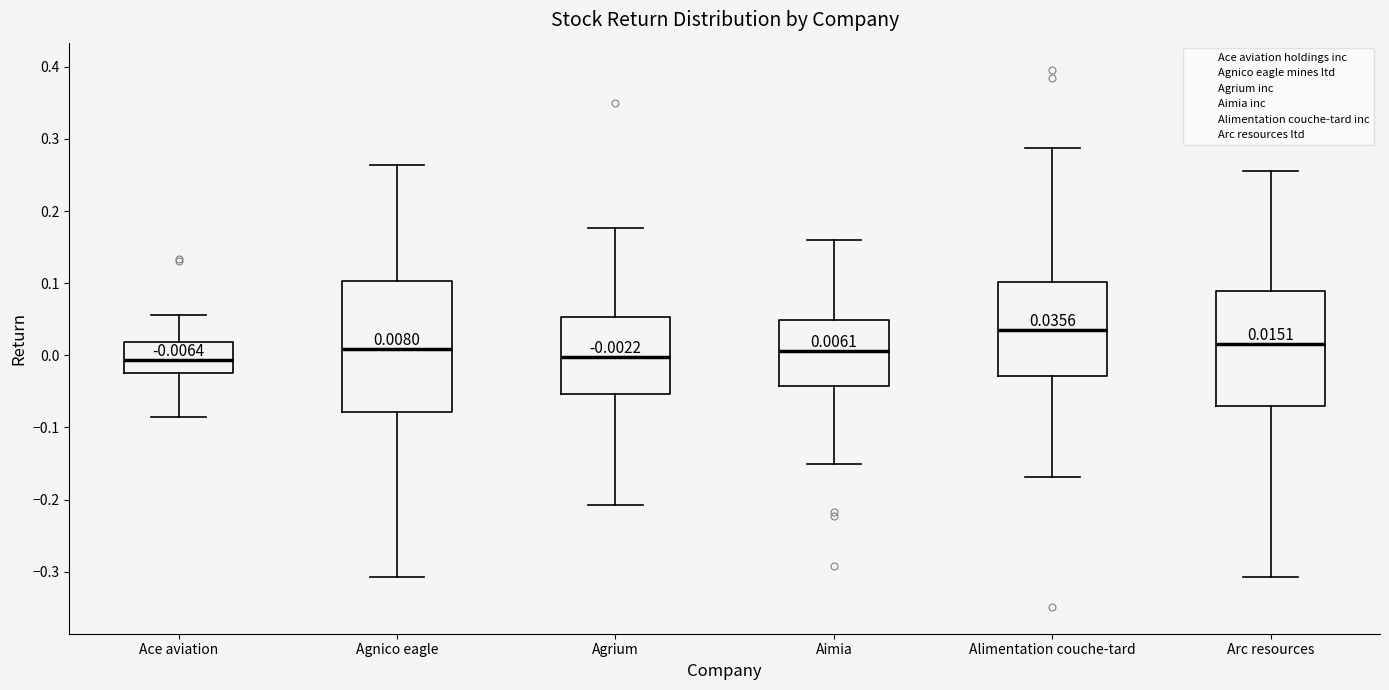

Comparing the boxes themselves (not the whiskers), which one is the tallest?

Agnico eagle